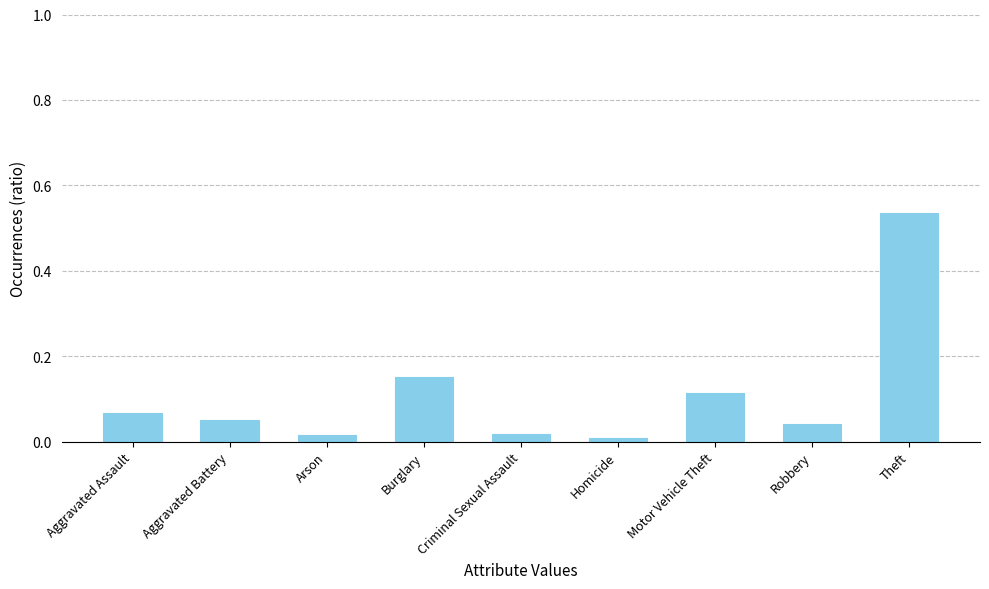

Which category has the highest value across all series?

Theft